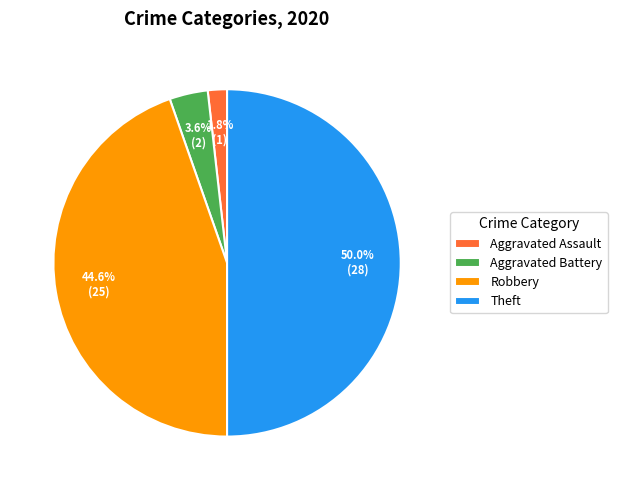

To the nearest percent, what is the difference between the largest and smallest slice percentages?

48%